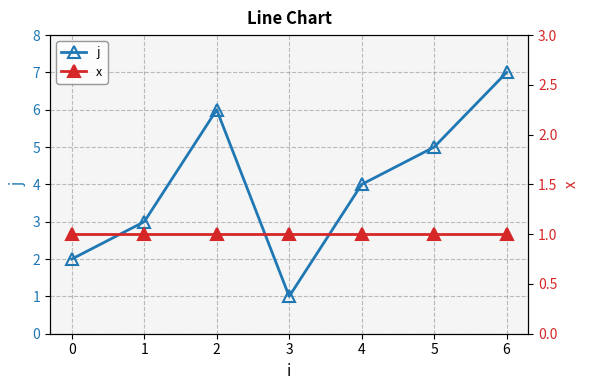

What is the sum of the x values at 6 and 2?

2